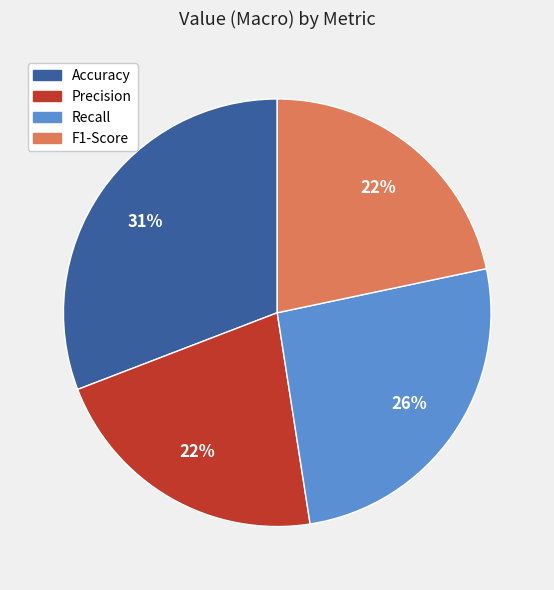

Which slice is the largest?

Accuracy